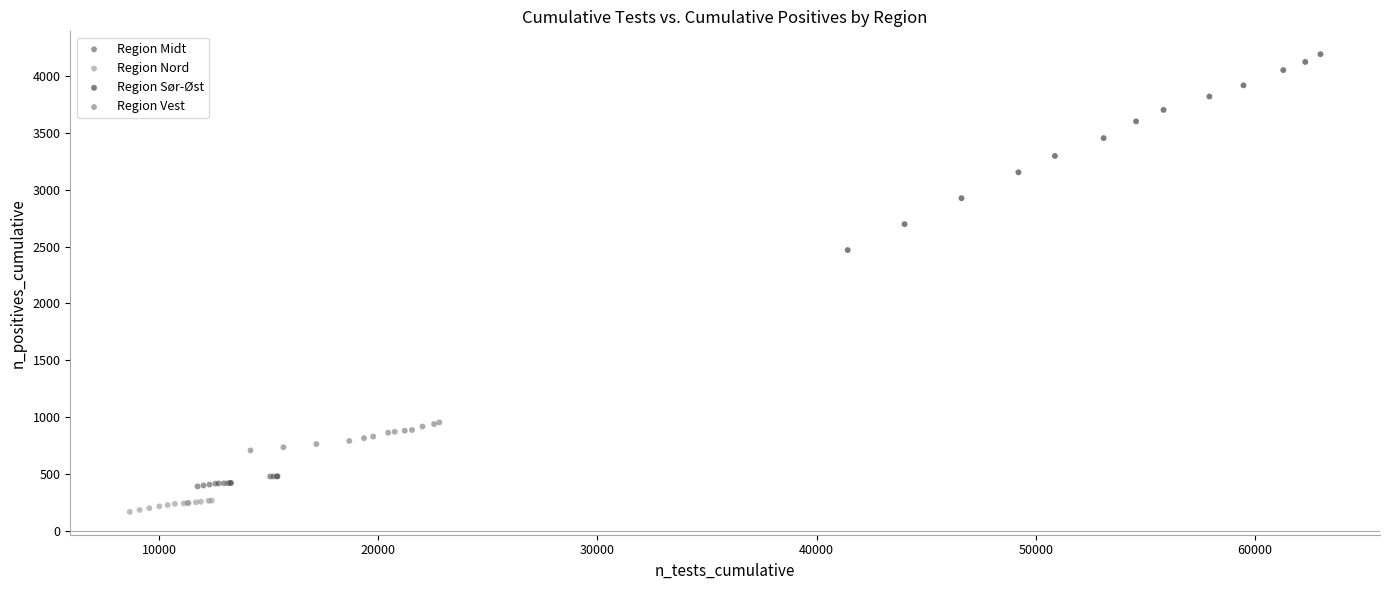

Which series reaches the maximum Y coordinate?

Region Sør-Øst